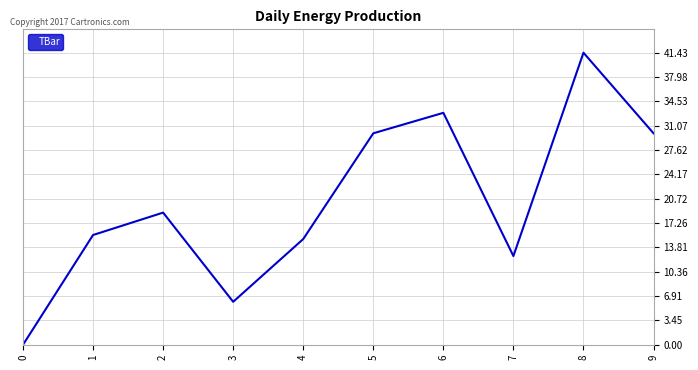

Reading right to left, list all the values displayed in this chart.

30.0	41.4	12.6	32.9	30.0	15.0	6.1	18.7	15.6	0.0